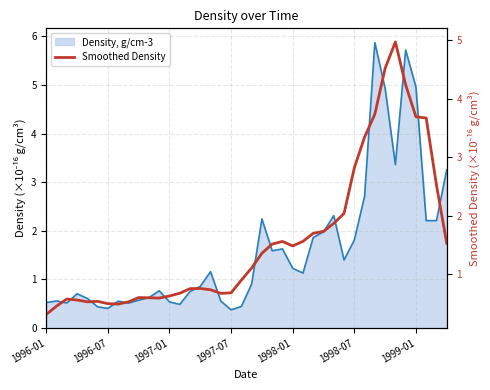

Between 34 and 23, which is larger?

34